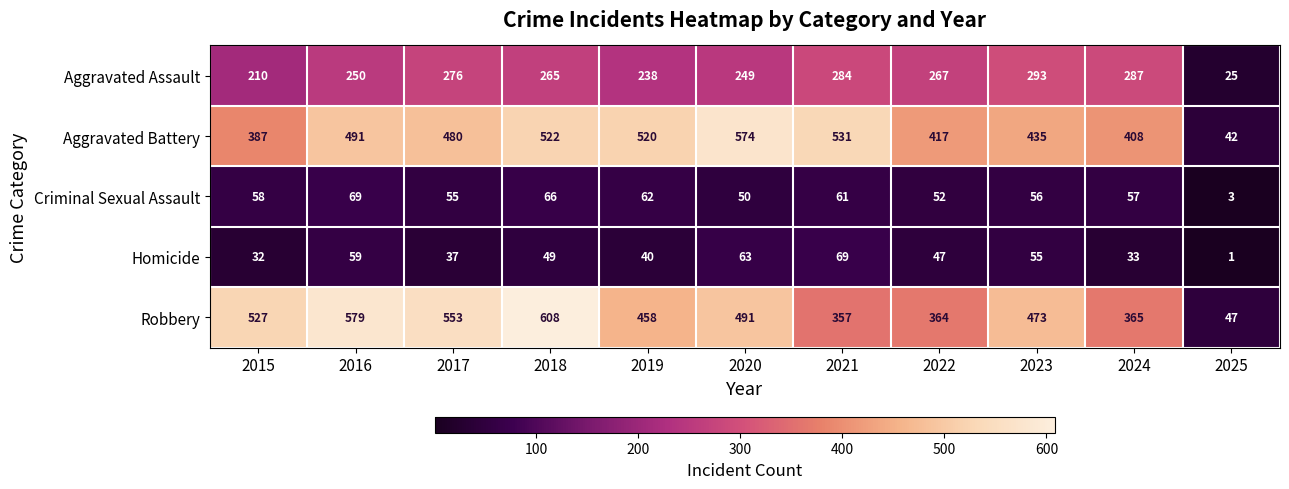

What is the difference between the maximum and minimum values in the Homicide series?

68